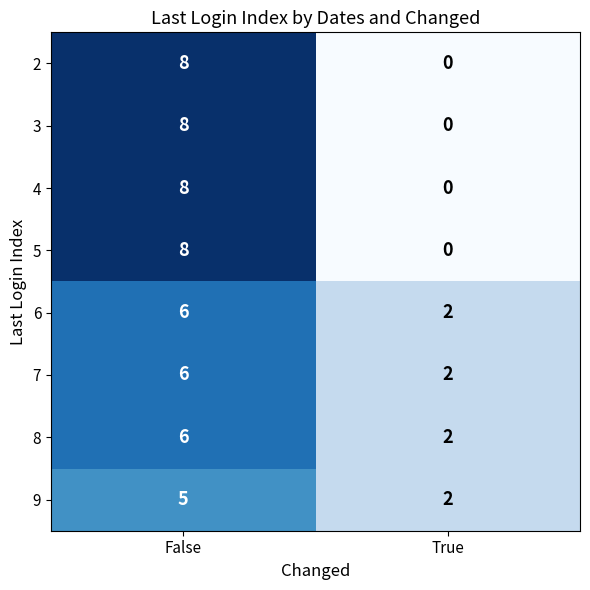

What is the spread (max minus min) of values at True?

2